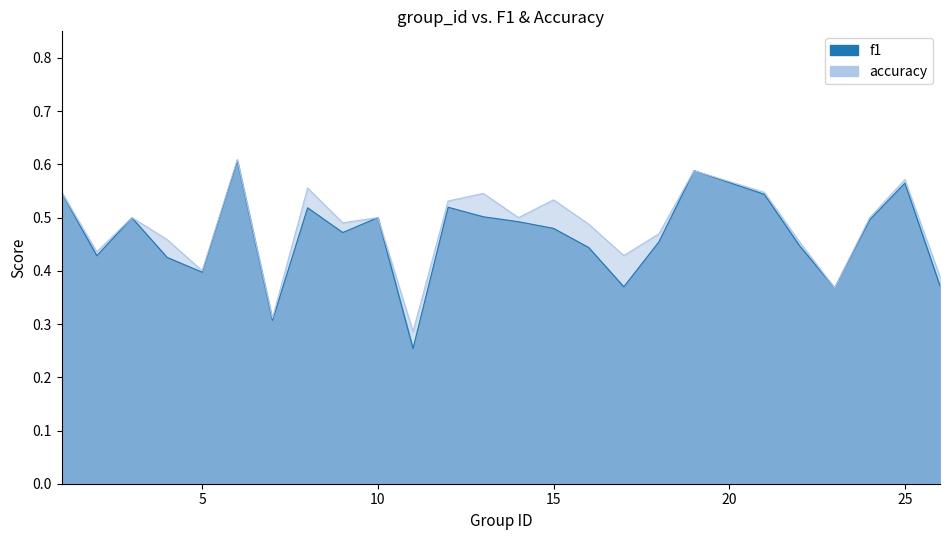

Rank the series at 6 from lowest to highest value.

f1, accuracy